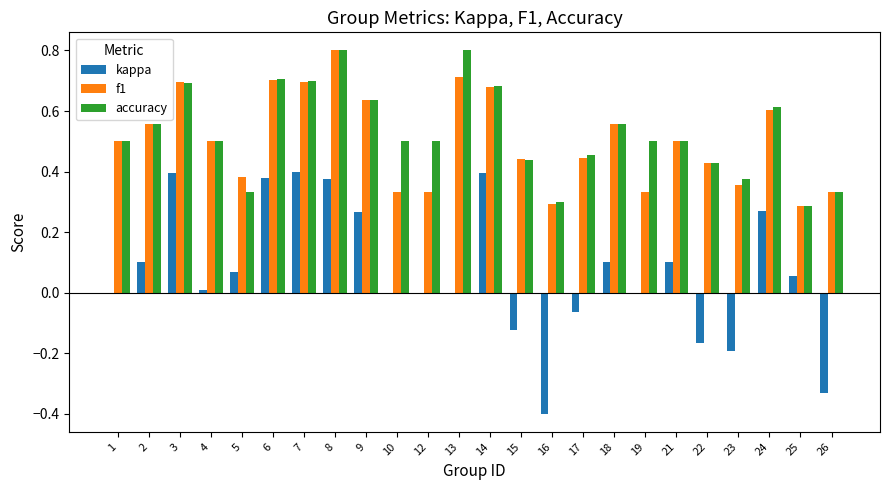

How many categories are shown in the chart?

24